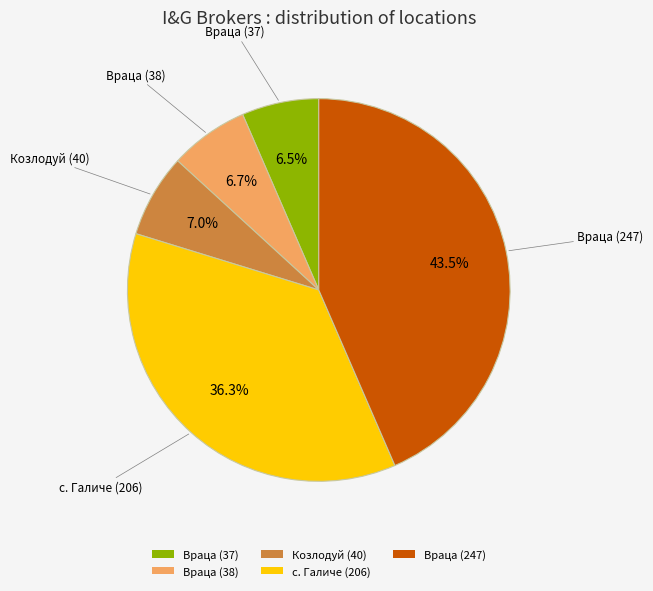

Count the number of slices in the pie.

5